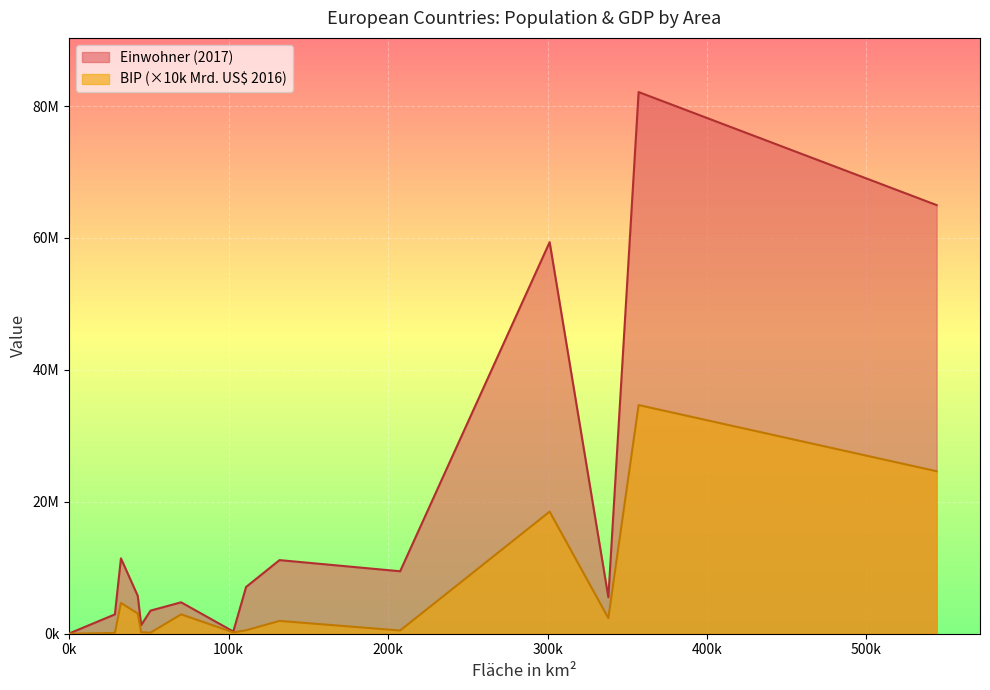

Which series changed the most between Albanien and Italien?

Einwohner (2017)